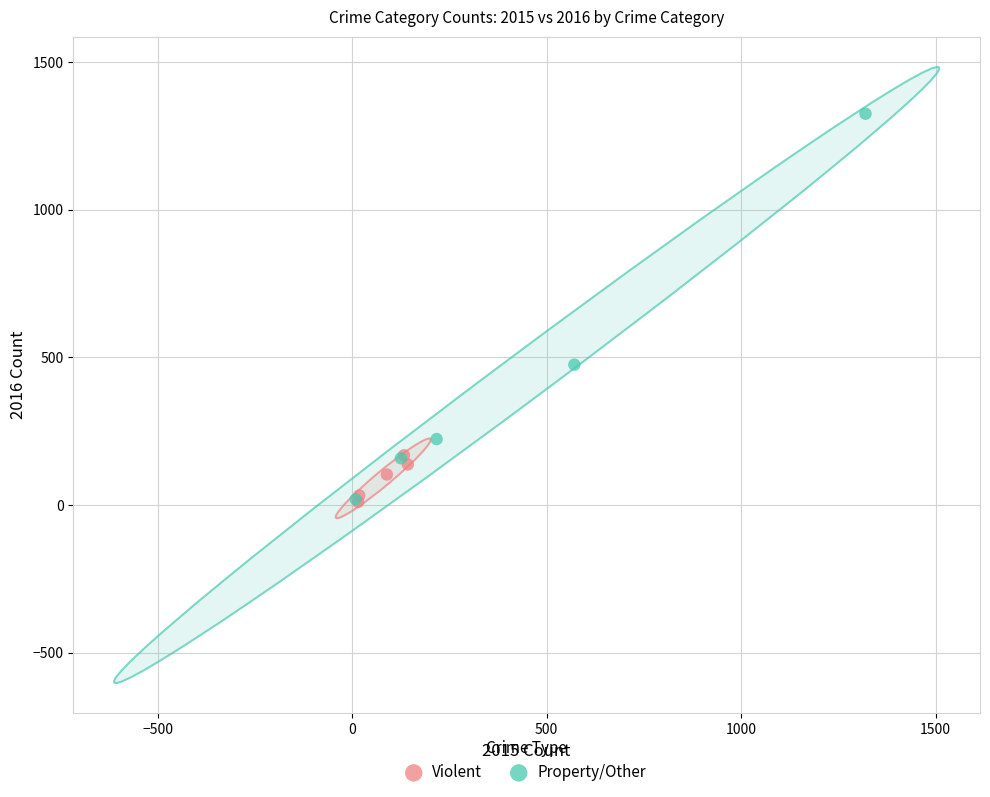

Which series reaches the maximum Y coordinate?

Property/Other